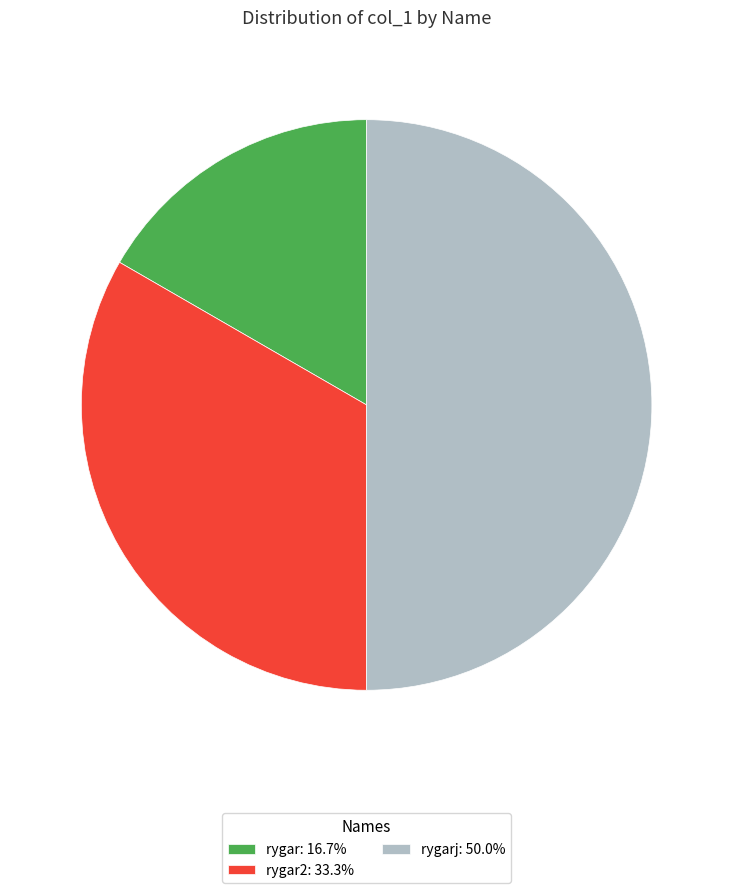

Is the sum of rygarj: 50.0% and rygar2: 33.3% greater than half?

Yes